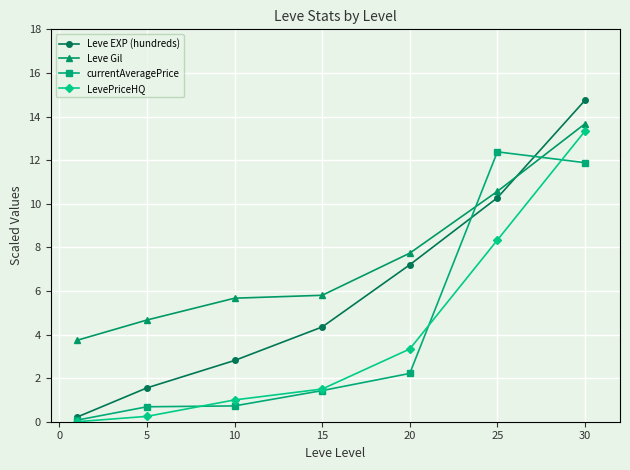

Which series has the largest range (max minus min)?

Leve EXP (hundreds)